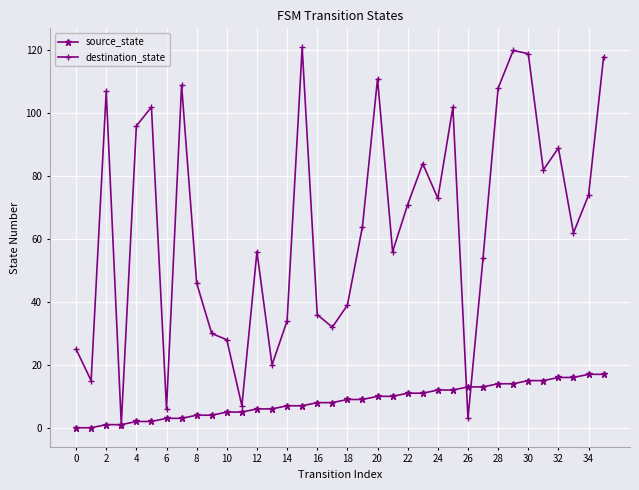

True or false: source_state and destination_state cross at least once.

True